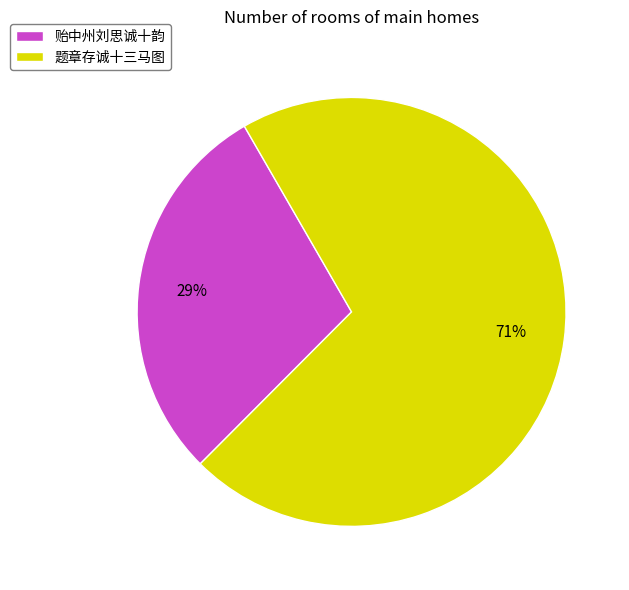

What is the ratio of the value at 贻中州刘思诚十韵 to the value at 题章存诚十三马图?

0.4